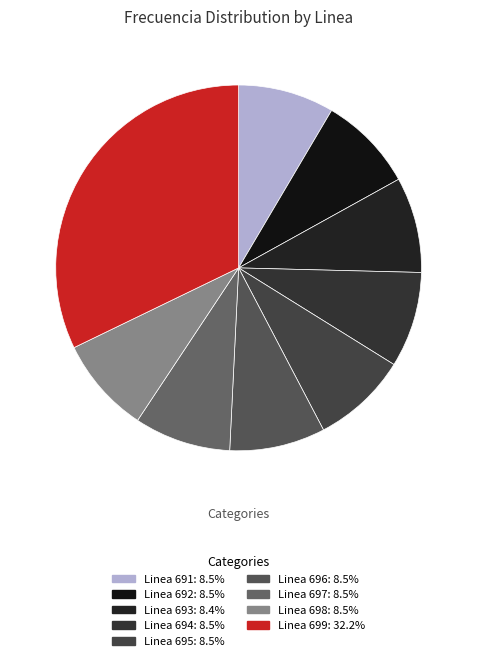

Which category has the smallest portion of the pie?

Linea 693